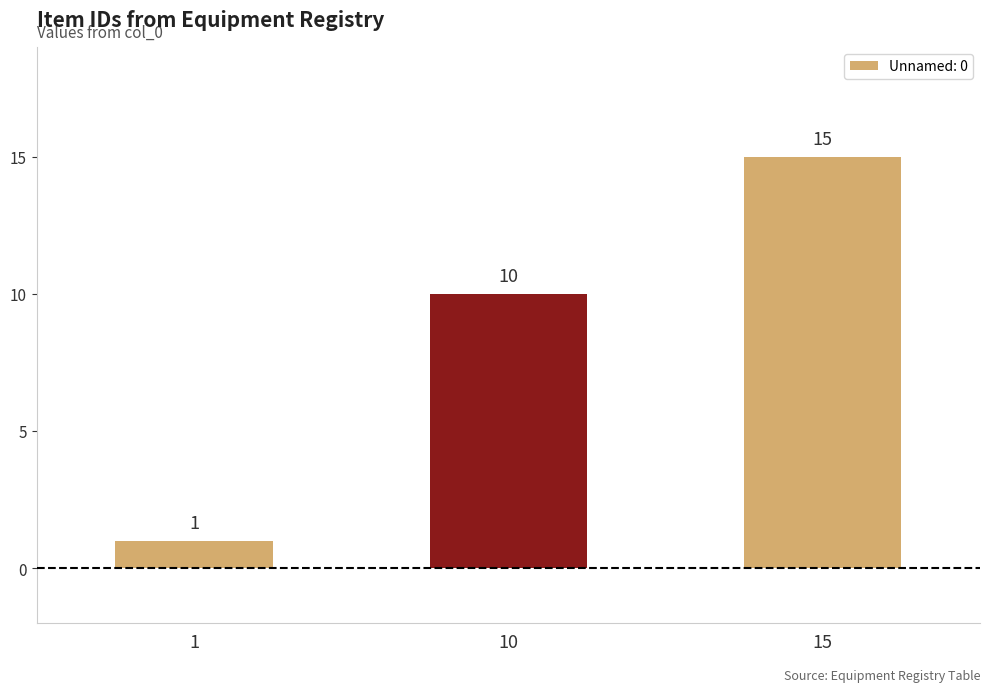

How many series are shown in this chart?

1